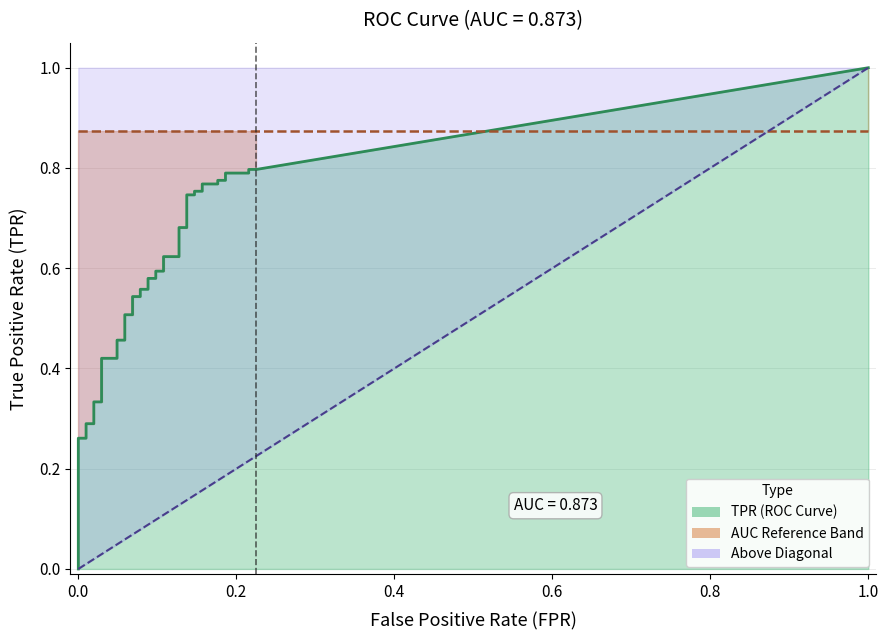

What is the total value across all series at 22?

0.7